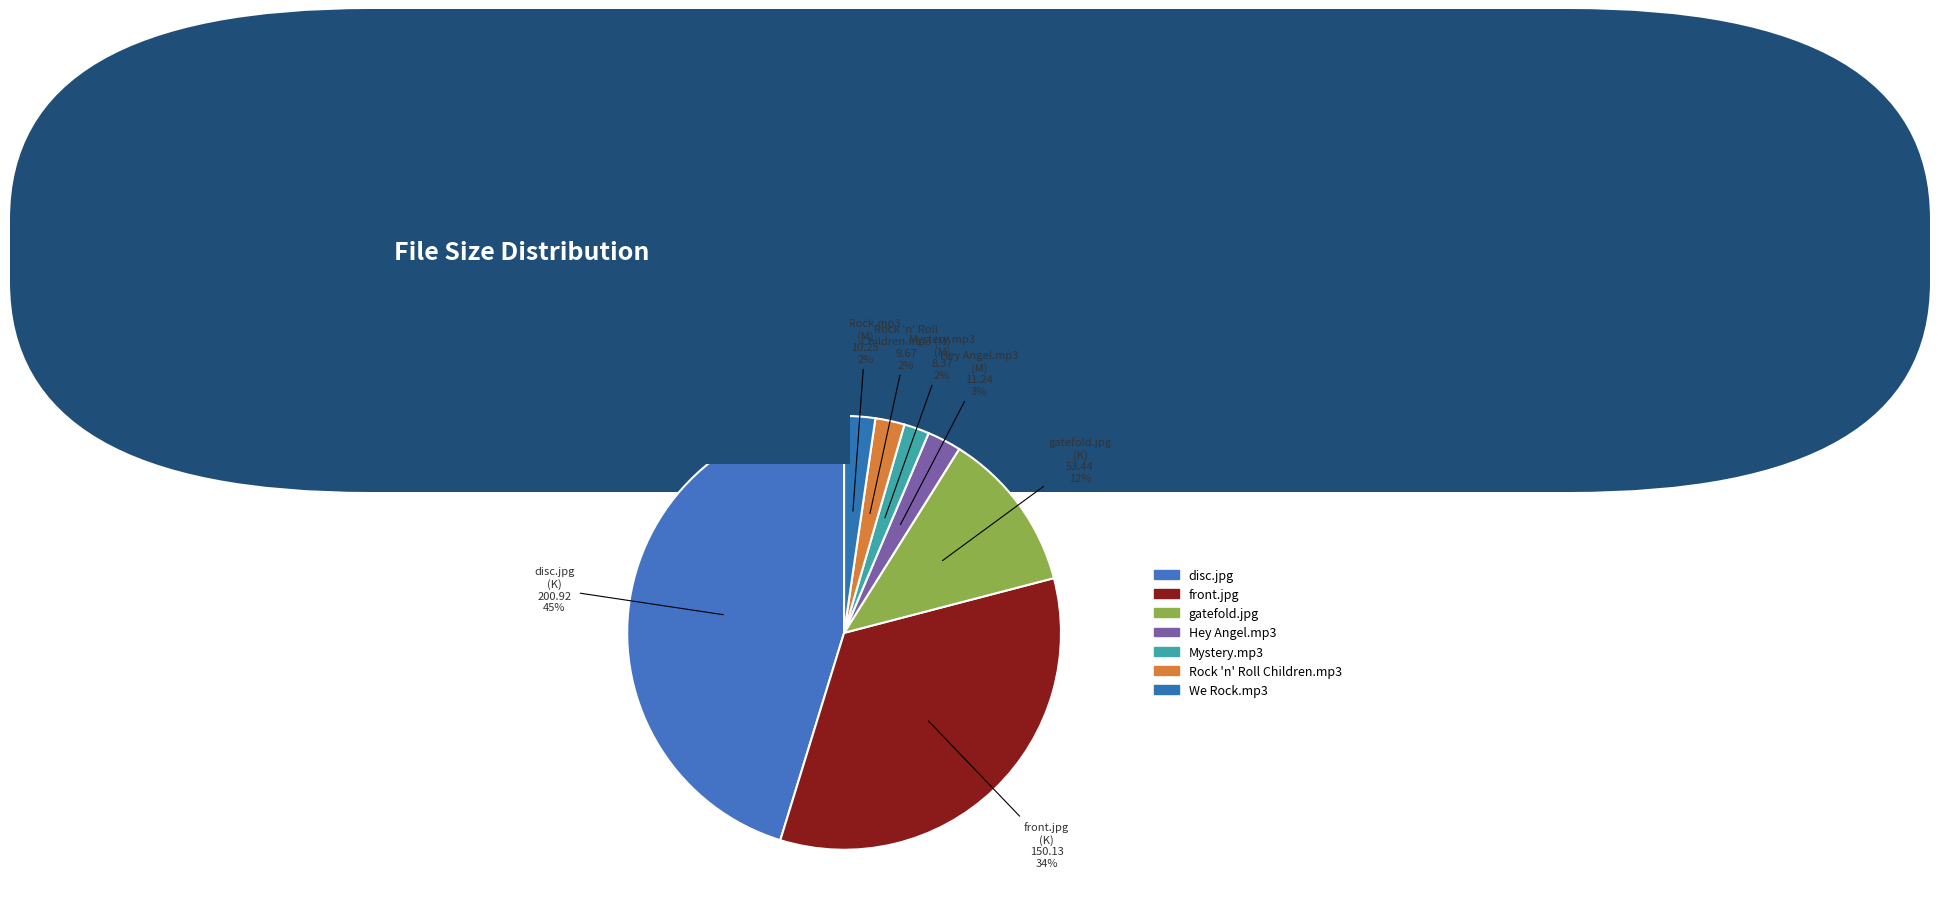

Count the number of slices in the pie.

7